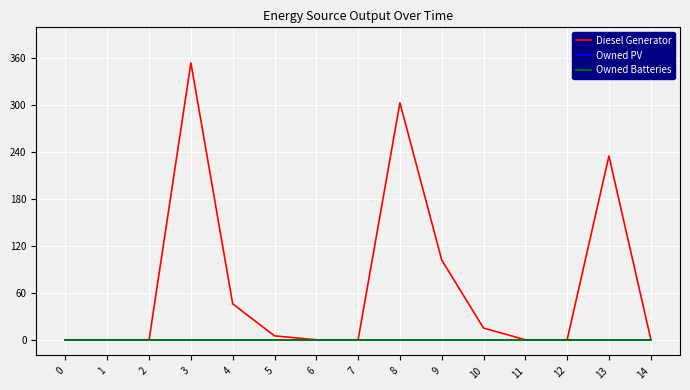

How many interior local peaks does the Diesel Generator series have?

3